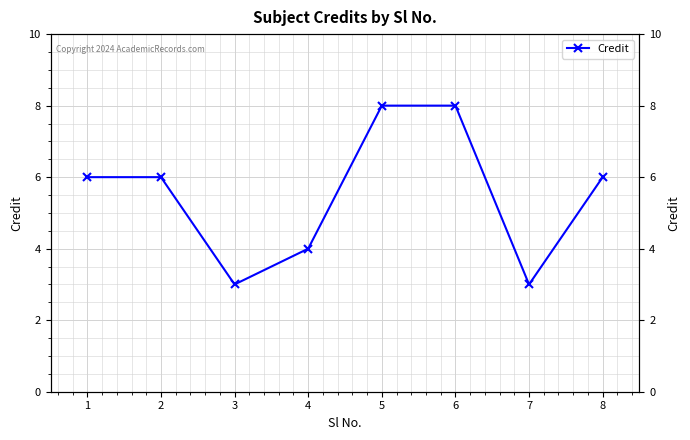

Between 6 and 8, which is larger?

6